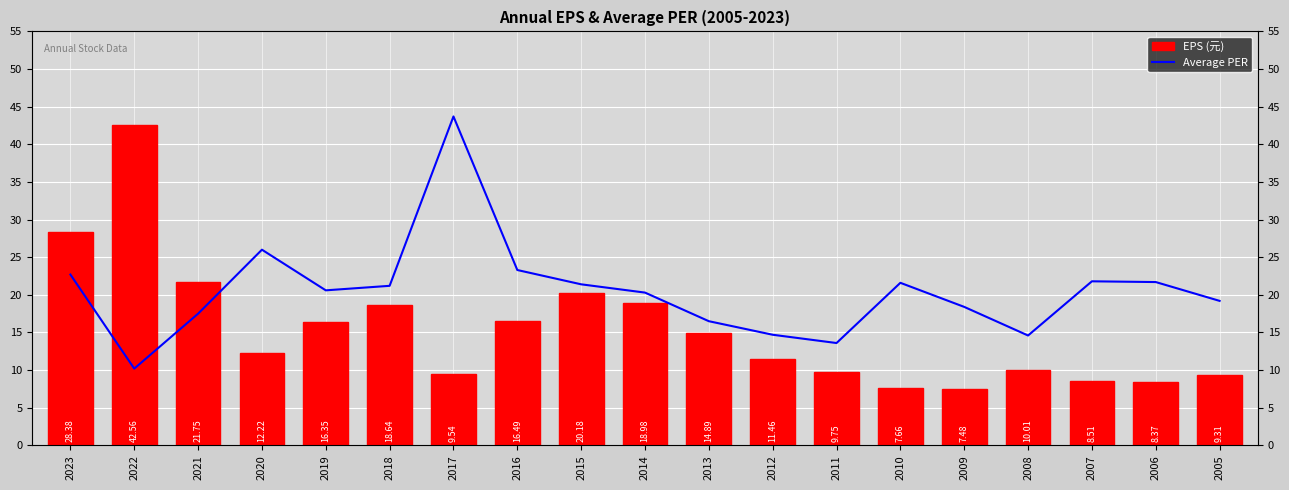

What is the smallest value displayed?

7.5